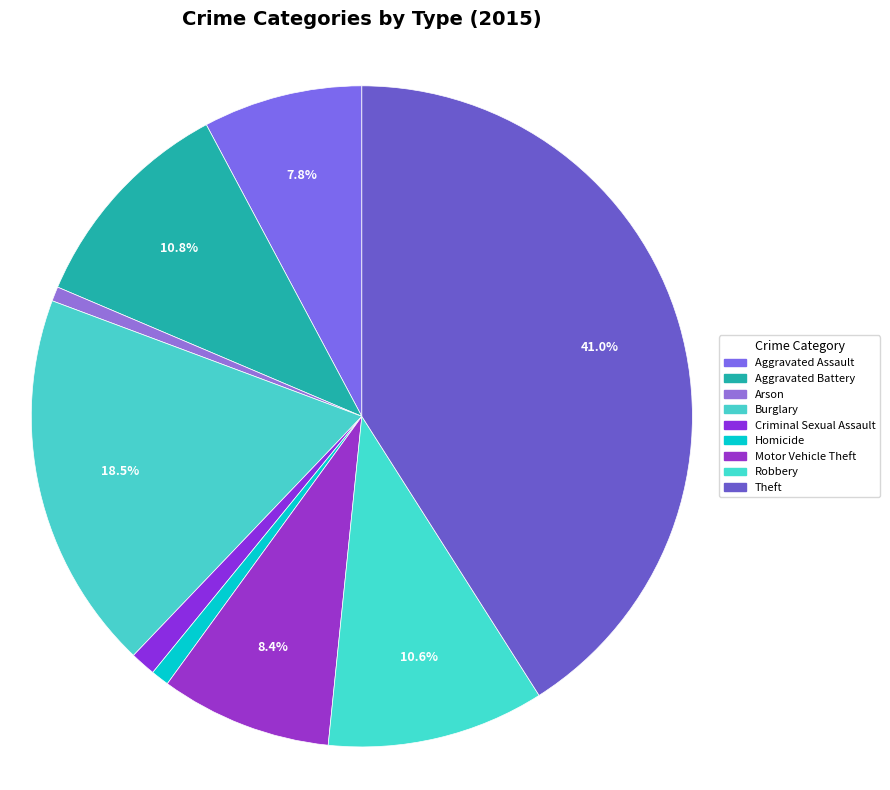

Is it true that Aggravated Battery is 11% of the pie?

True